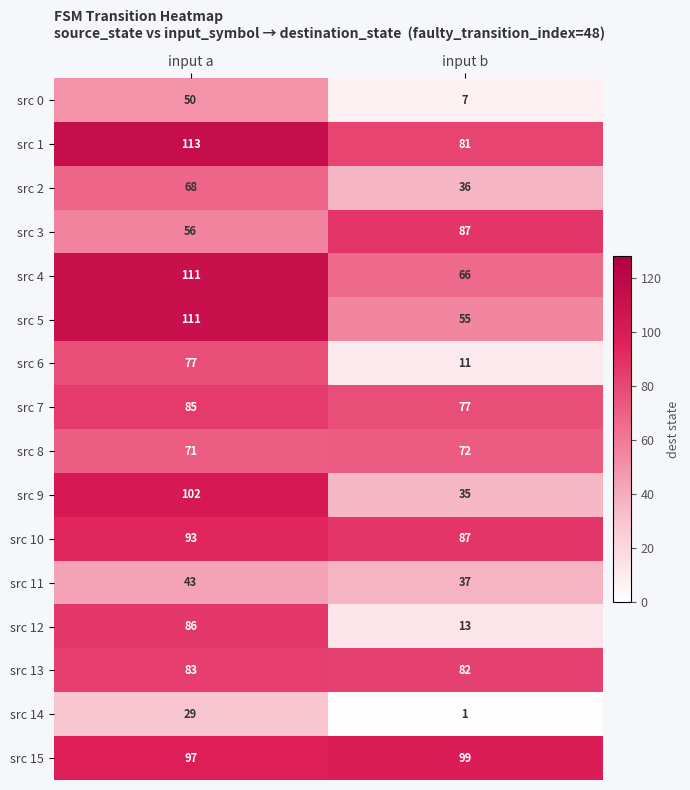

What is the total value across all series at input a?

1275